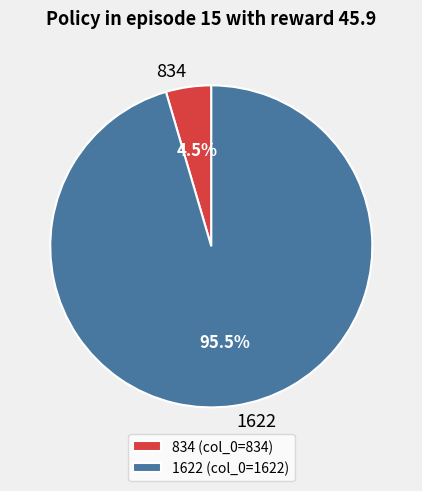

Which has a higher value, 1622 or 834?

1622